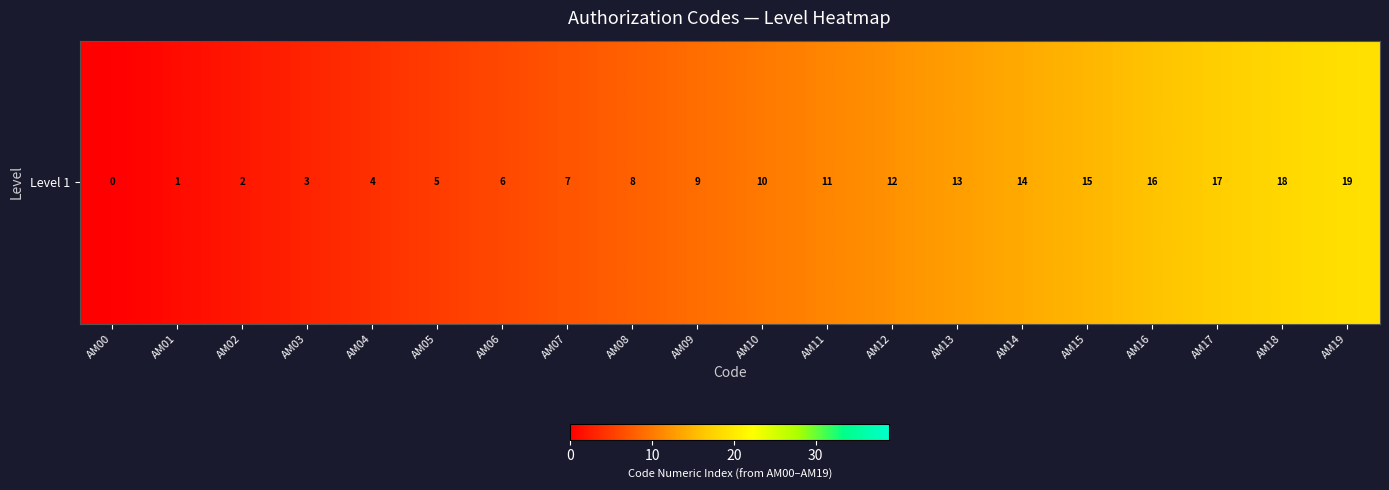

True or false: the data shows 15 at AM09.

False